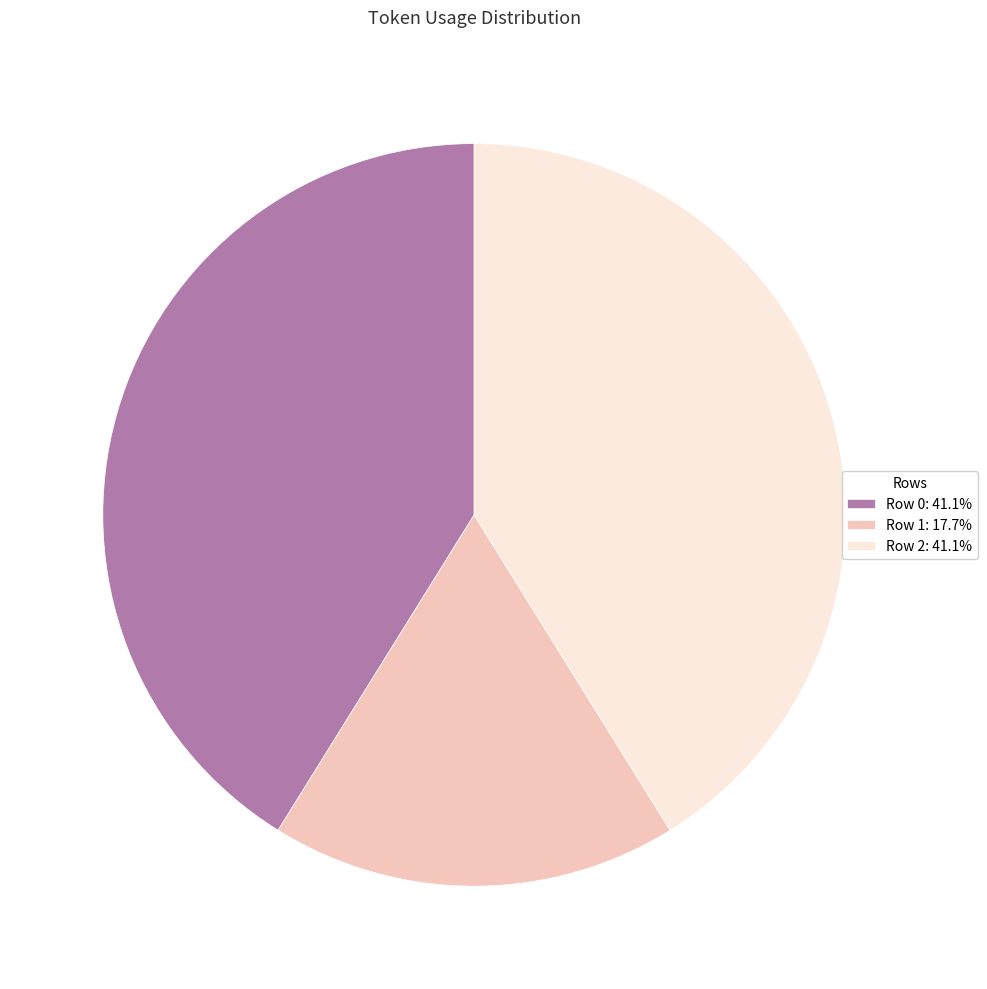

Is Row 0 the majority of the pie?

No